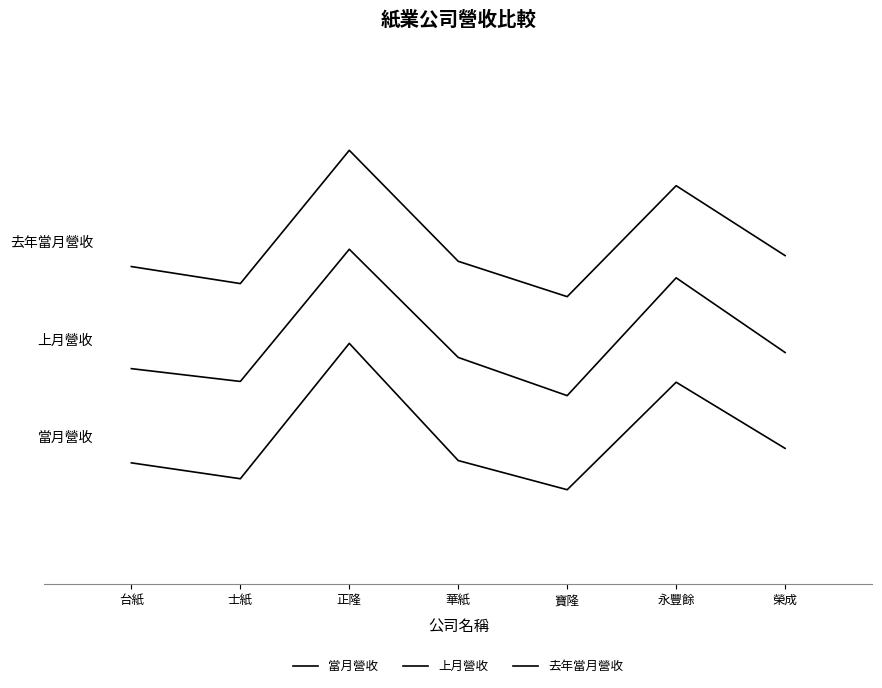

What is the value of the 去年當月營收 point at the 7th from the left?

747504.7